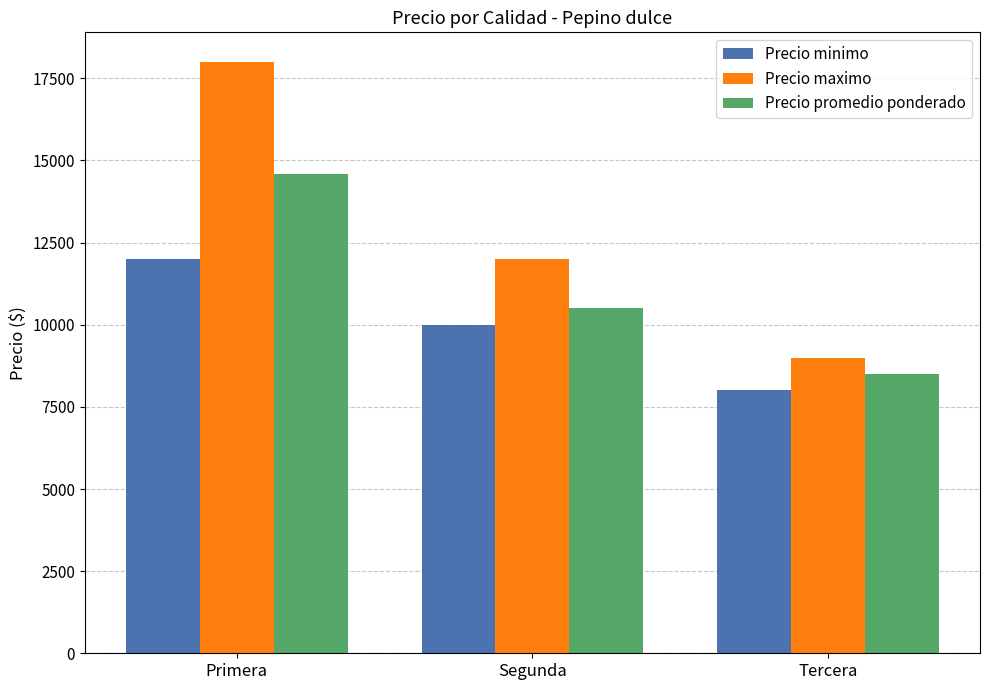

Between Primera and Tercera, which series saw the biggest shift?

Precio maximo